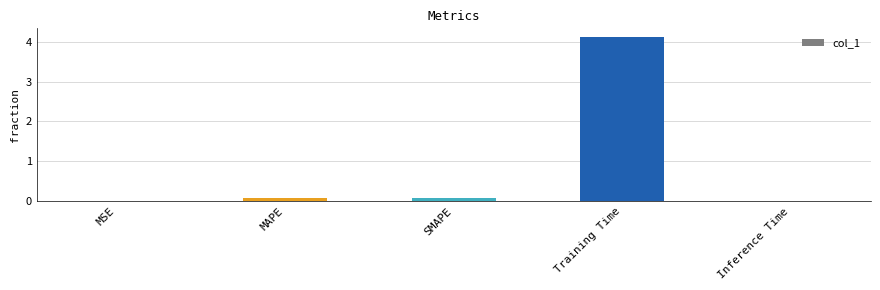

Which category has the highest value across all series?

Training Time